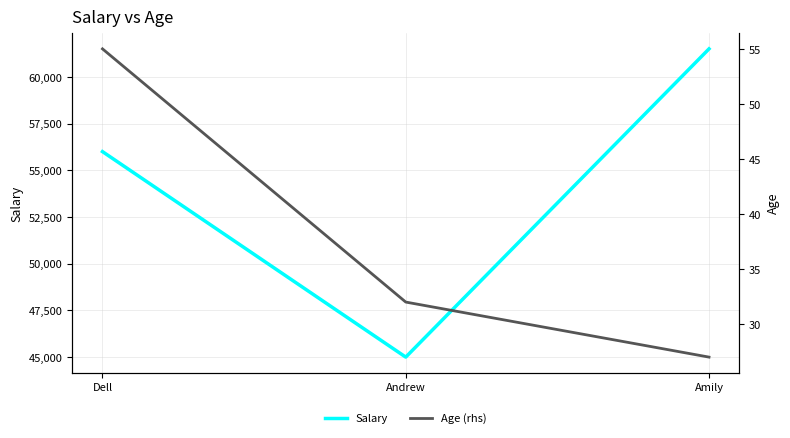

Rank the series at Dell from highest to lowest value.

Salary, Age (rhs)